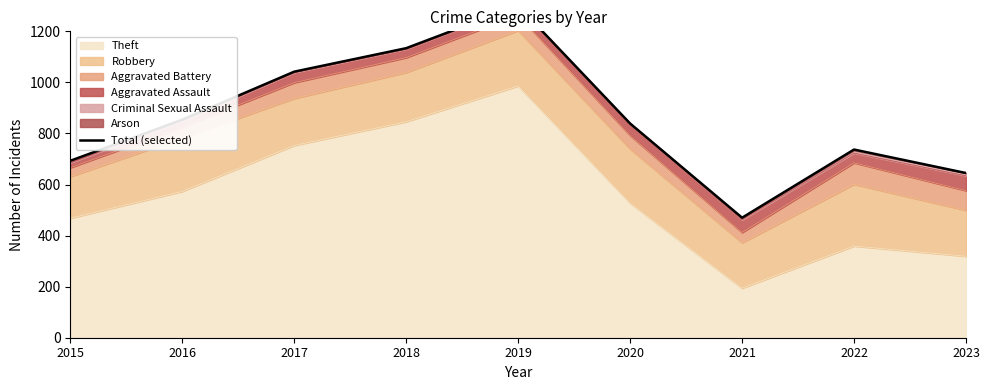

What is the sum of all values?

7714